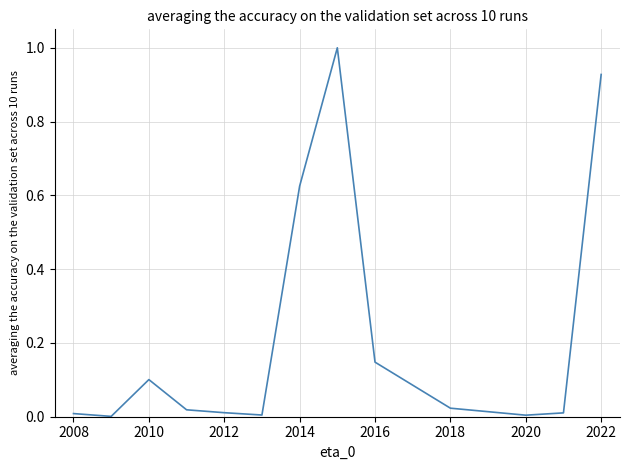

What is the difference between the maximum and minimum values?

1.0